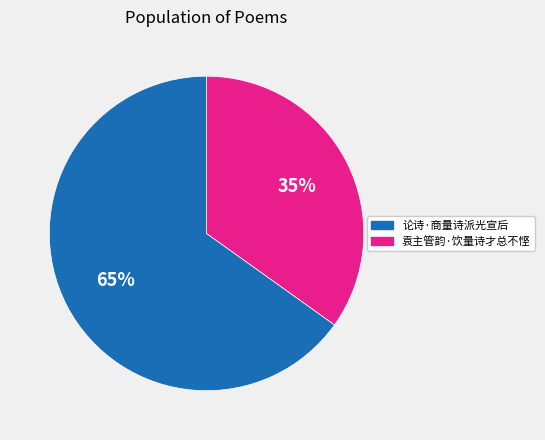

Do 论诗·商量诗派光宣后 and 袁主管韵·饮量诗才总不悭 together represent more than half of the pie?

Yes